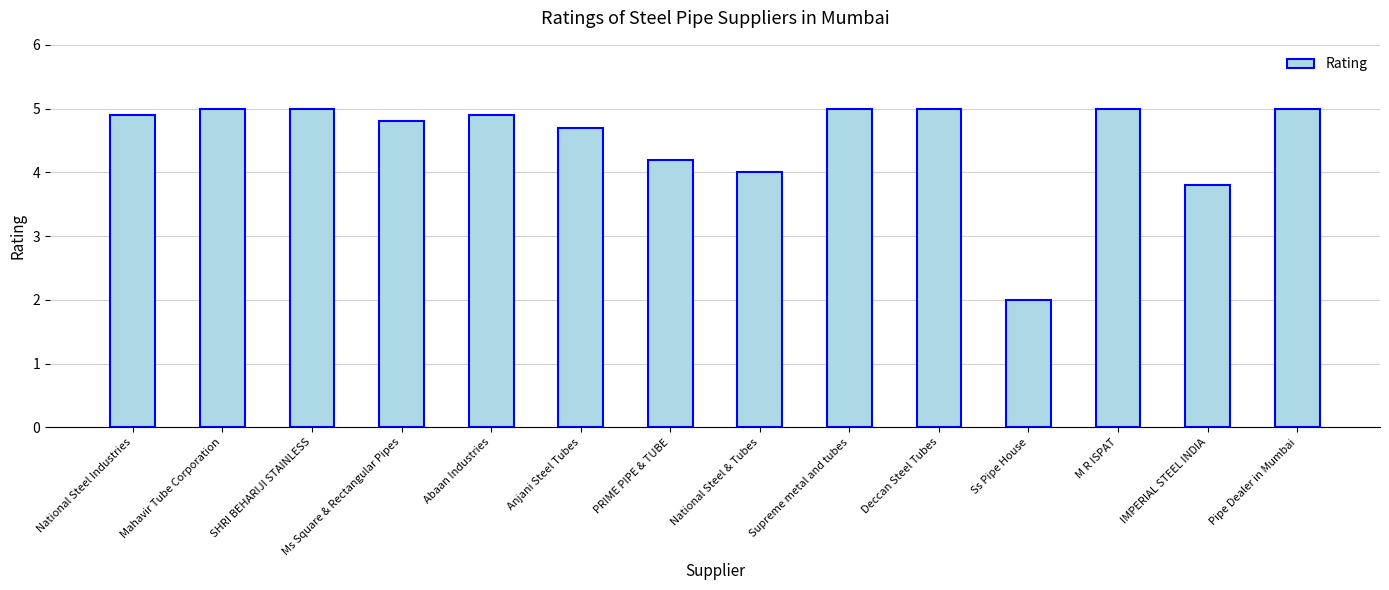

What position from the left is Ms Square & Rectangular Pipes?

4